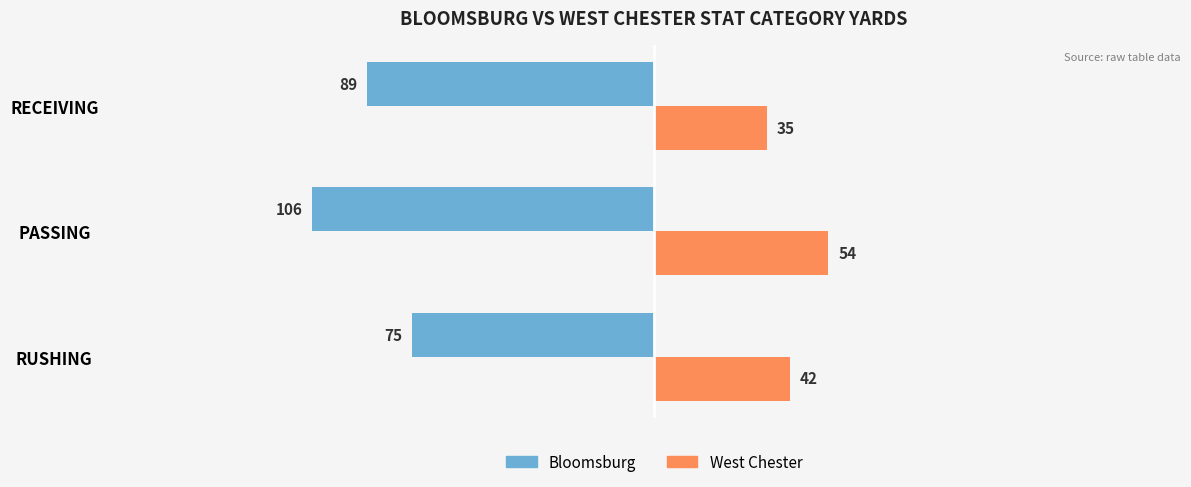

What is the maximum value shown in the chart?

54